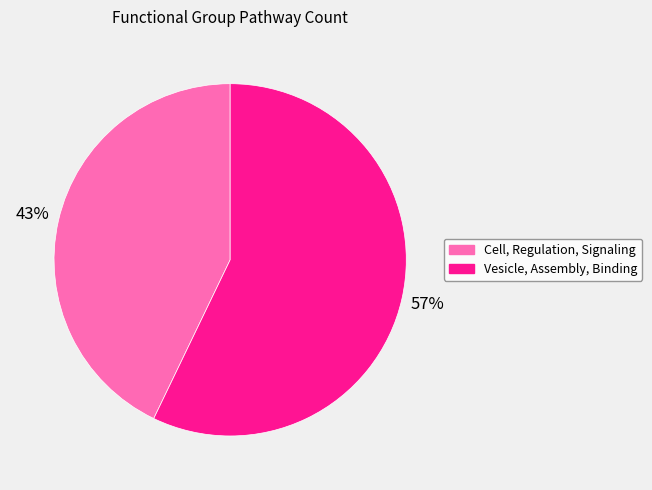

Do Cell, Regulation, Signaling and Vesicle, Assembly, Binding together represent more than half of the pie?

Yes